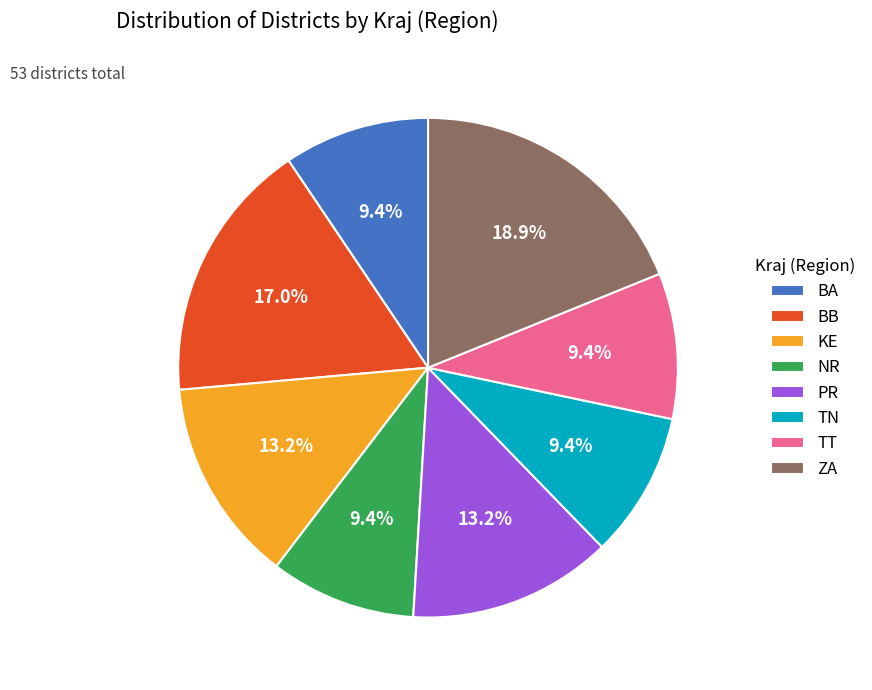

How much of the chart is everything except TN?

90.6%